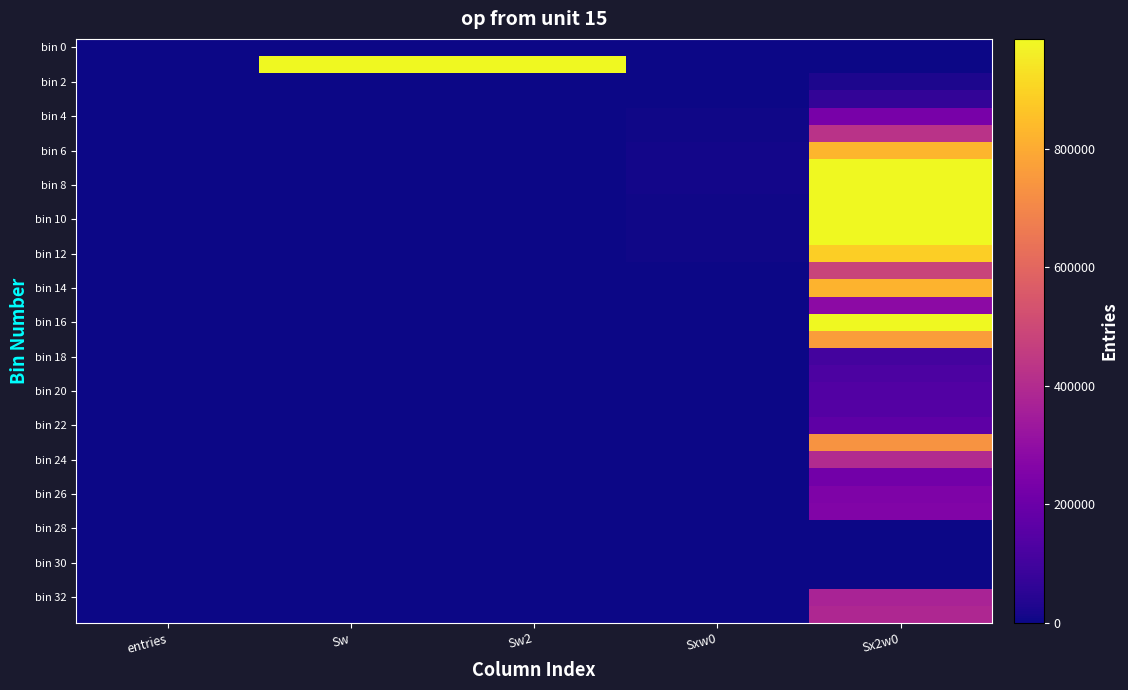

Which series has the largest range (max minus min)?

bin 8